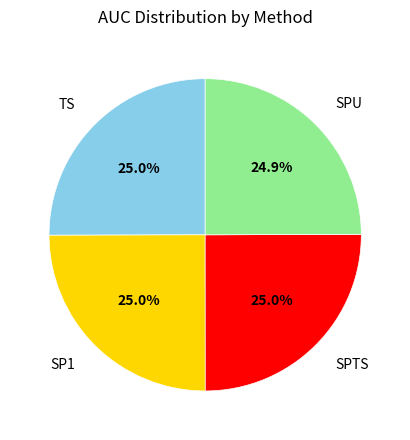

How much of the chart is everything except SPTS?

75.0%